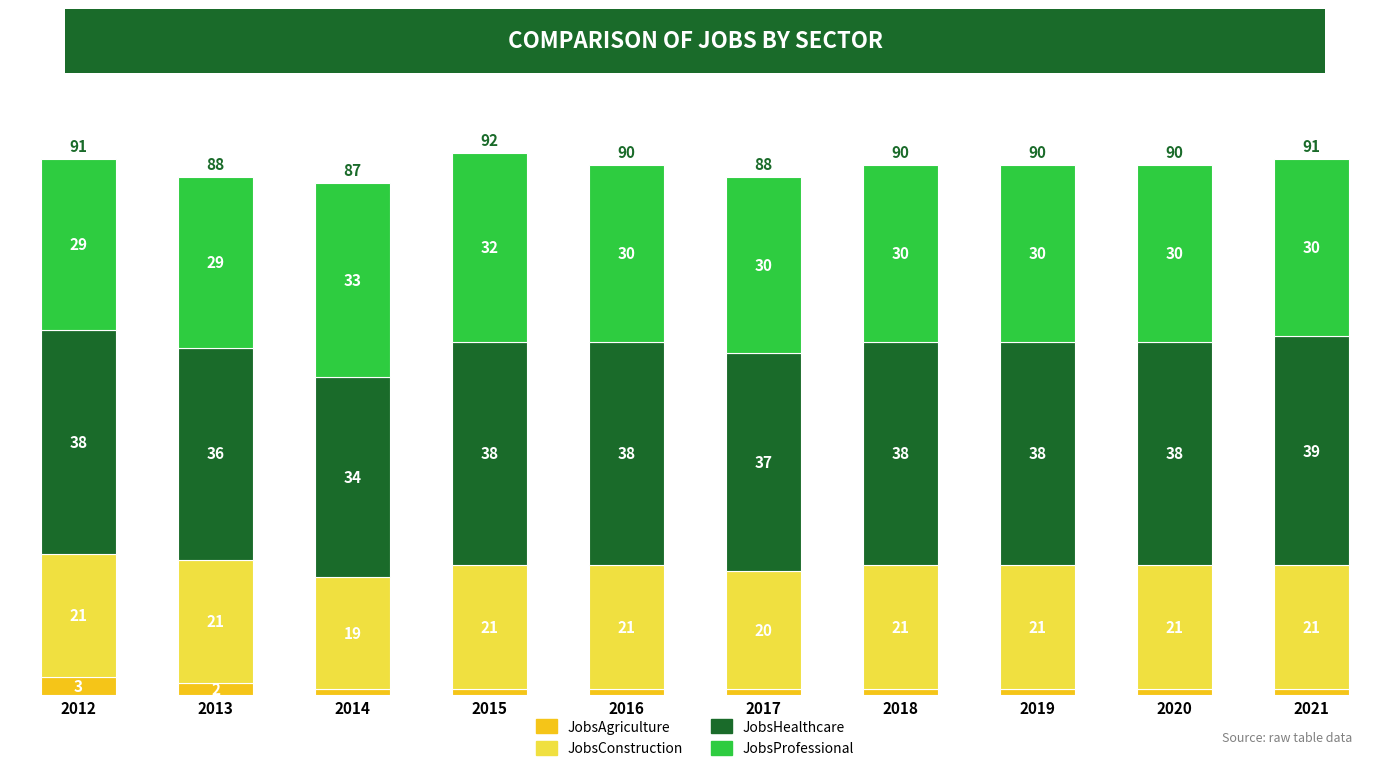

What is the difference between the maximum and minimum values in the JobsAgriculture series?

2